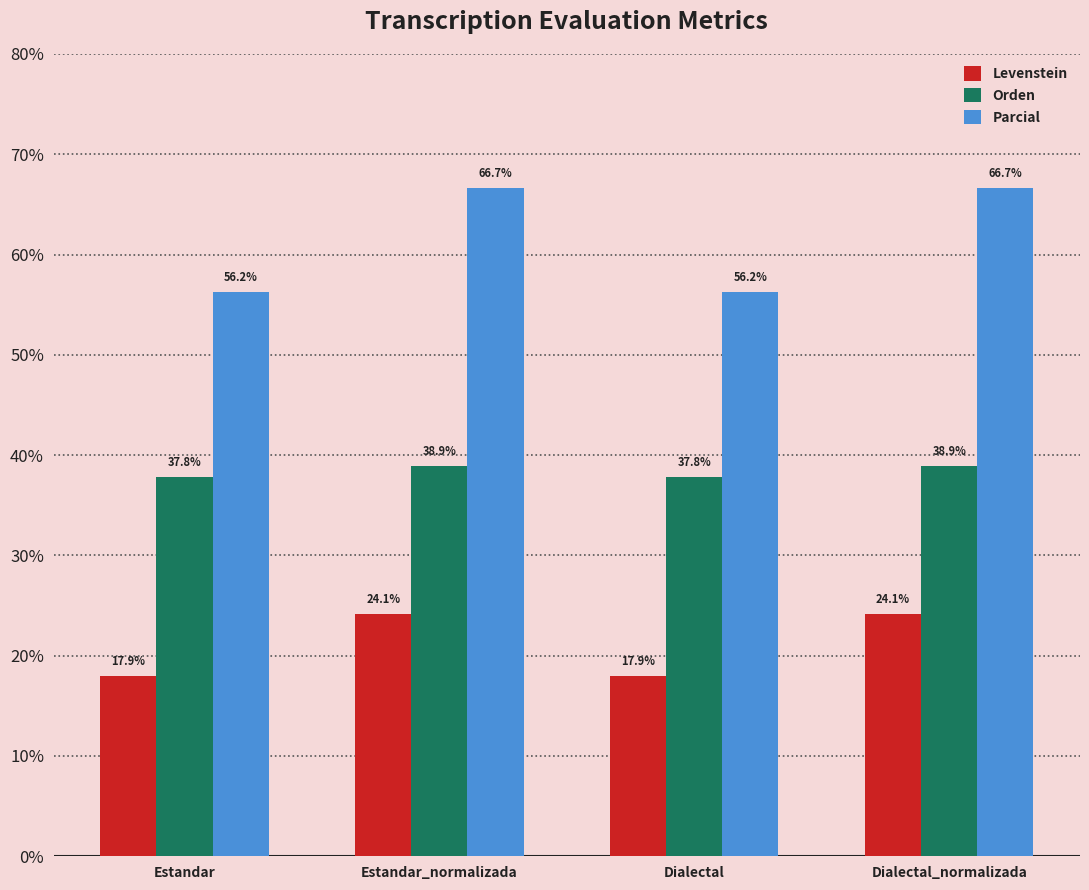

What is the difference between the Parcial values at Estandar and Estandar_normalizada?

10.4